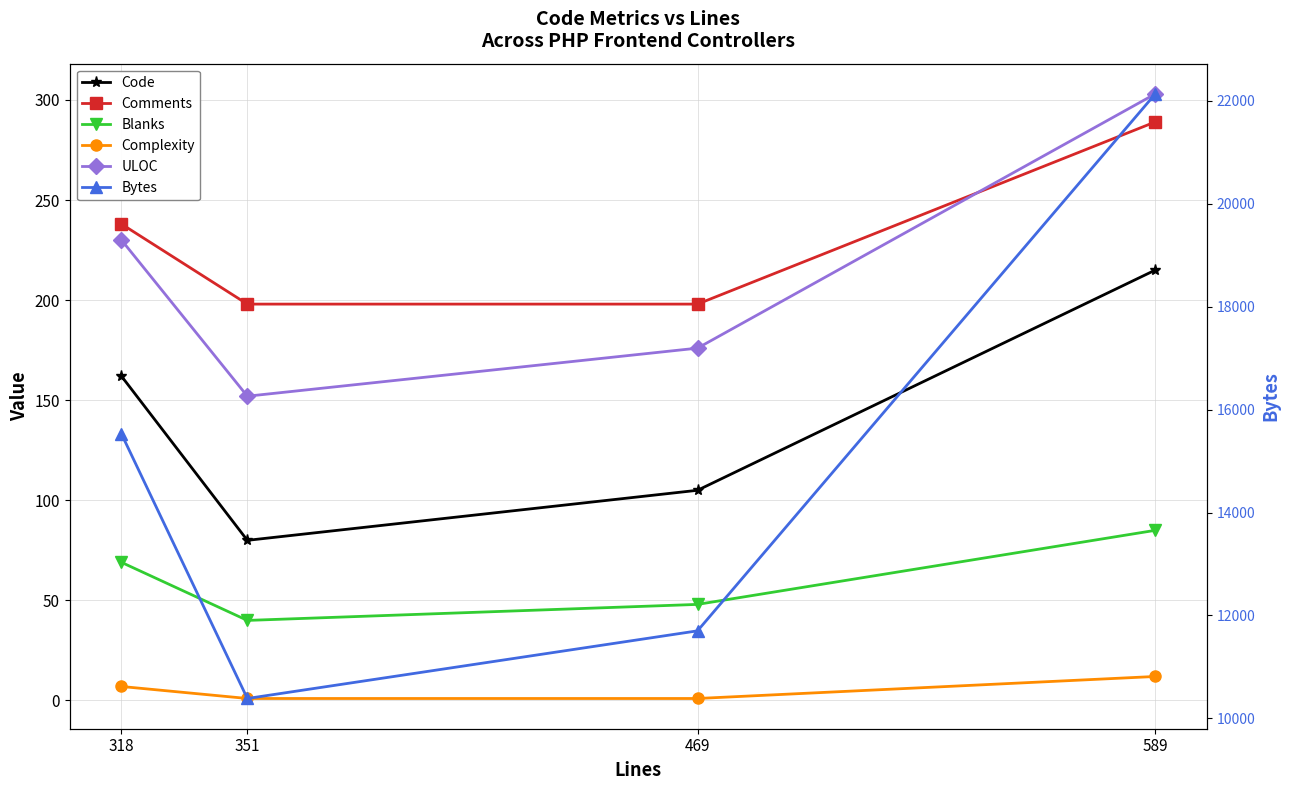

True or false: ULOC has more than 1 points higher than both neighbors.

False